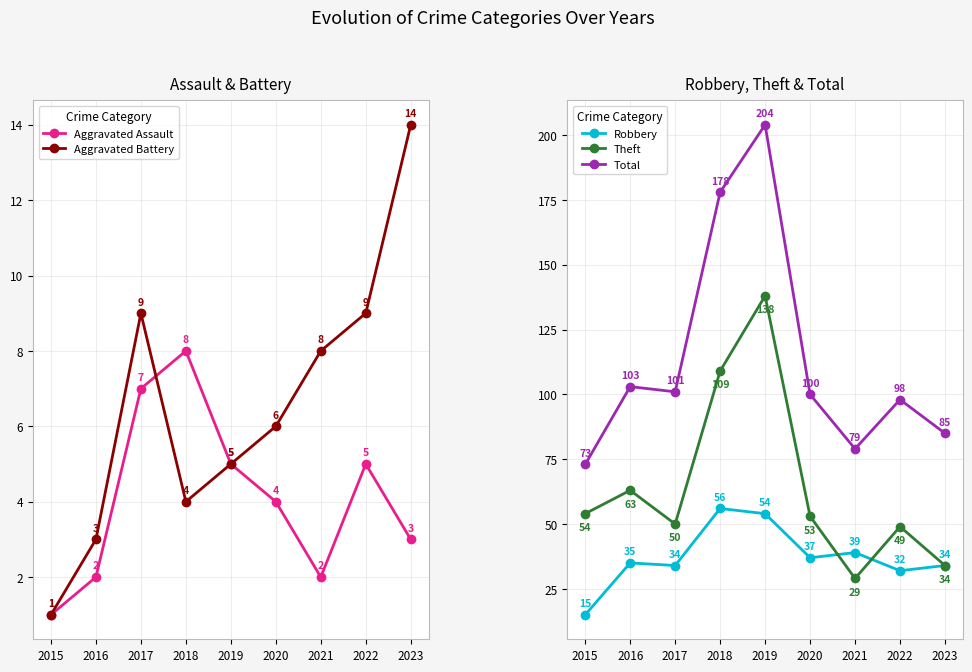

How many Aggravated Assault values are between 2 and 5?

6